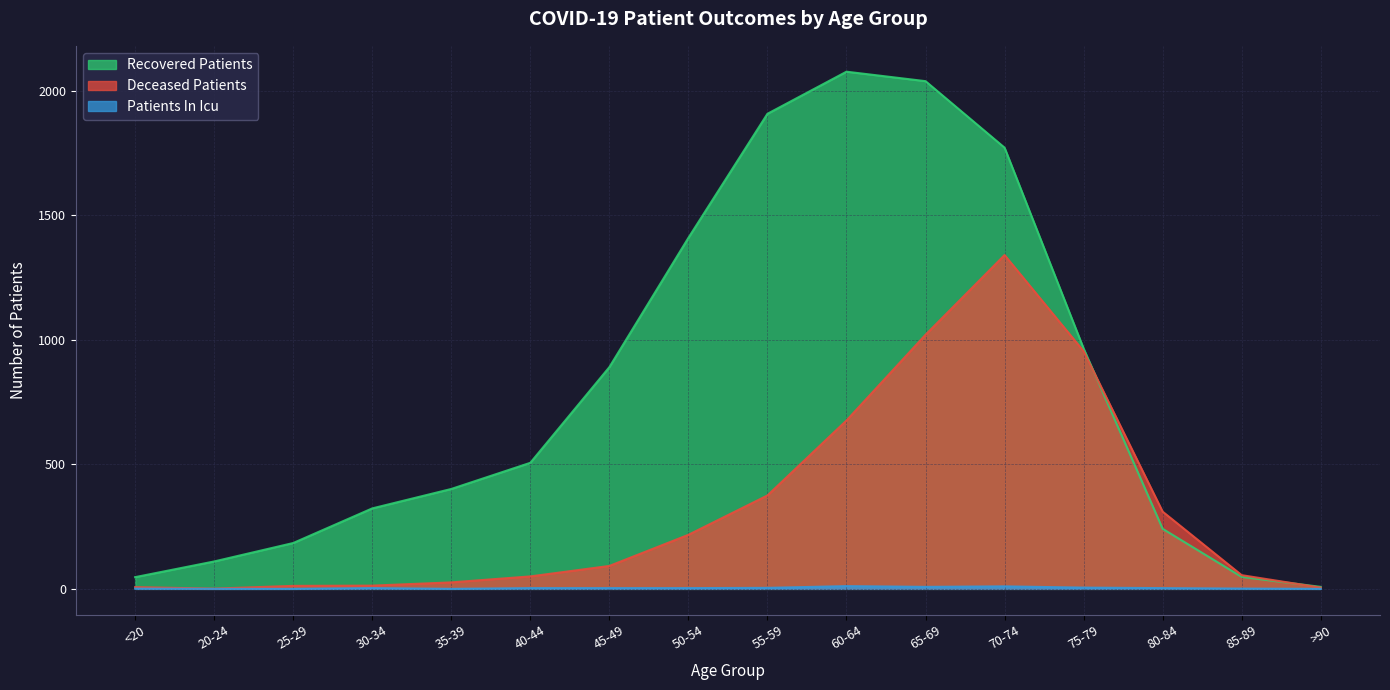

Which series has the widest spread of values?

Recovered Patients